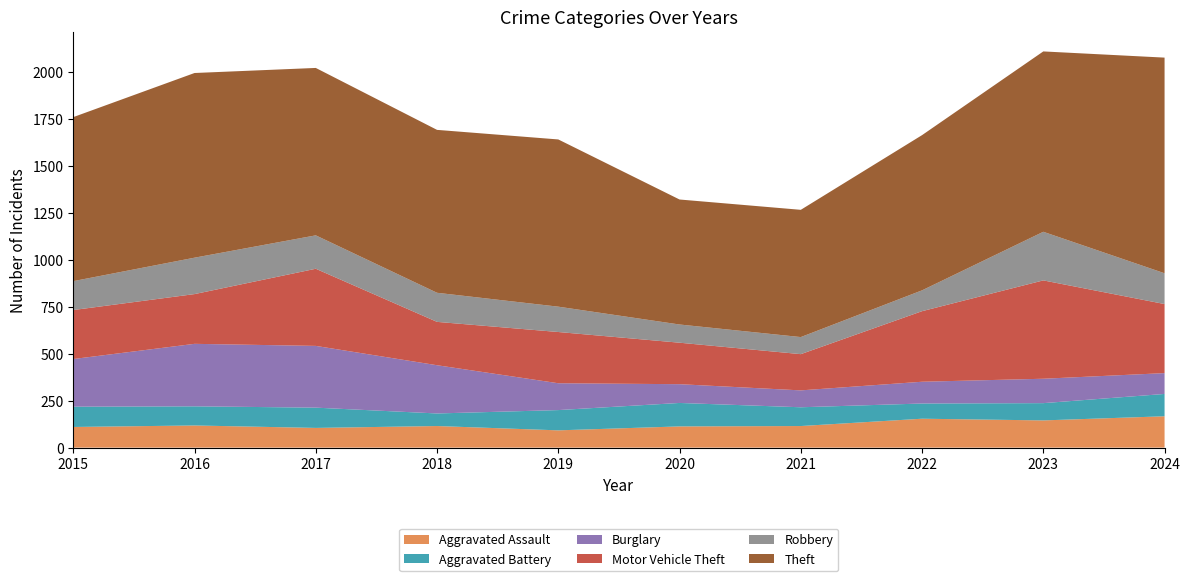

Reading left to right, extract all data points from this chart.

Aggravated Assault: 2015=110	2016=118	2017=105	2018=115	2019=92	2020=113	2021=115	2022=154	2023=145	2024=167
Aggravated Battery: 2015=108	2016=102	2017=108	2018=67	2019=108	2020=125	2021=100	2022=81	2023=92	2024=119
Burglary: 2015=254	2016=333	2017=329	2018=257	2019=143	2020=100	2021=90	2022=116	2023=130	2024=111
Motor Vehicle Theft: 2015=261	2016=265	2017=411	2018=231	2019=273	2020=221	2021=193	2022=376	2023=524	2024=368
Robbery: 2015=154	2016=194	2017=178	2018=155	2019=135	2020=97	2021=91	2022=111	2023=259	2024=164
Theft: 2015=874	2016=984	2017=892	2018=868	2019=891	2020=666	2021=678	2022=827	2023=961	2024=1149